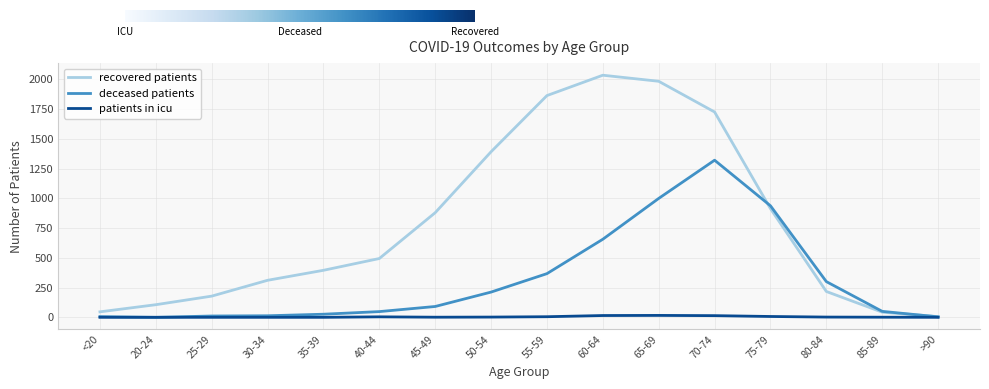

What is the minimum value for recovered patients?

6